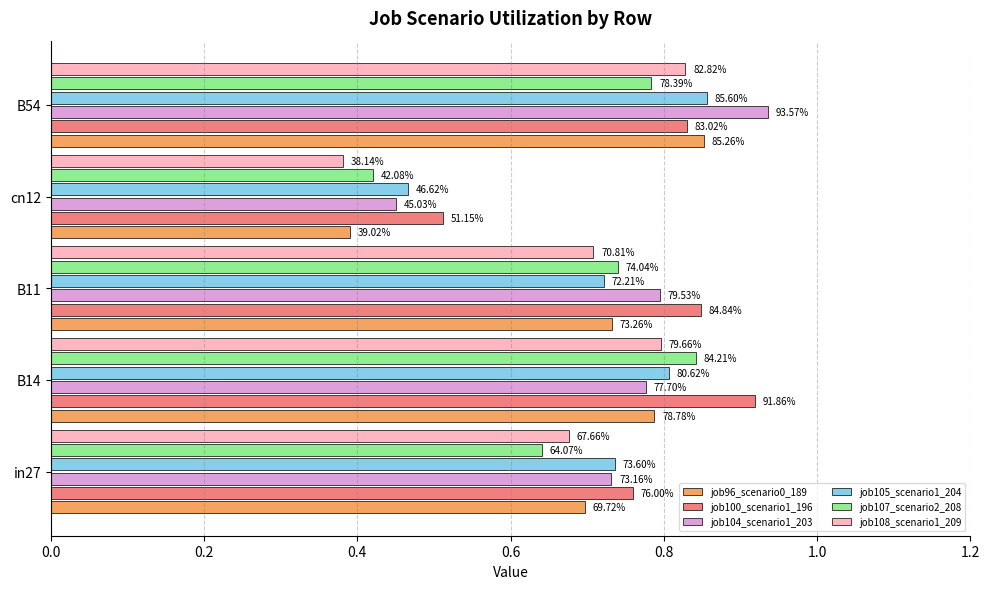

Does the chart contain any negative values?

No